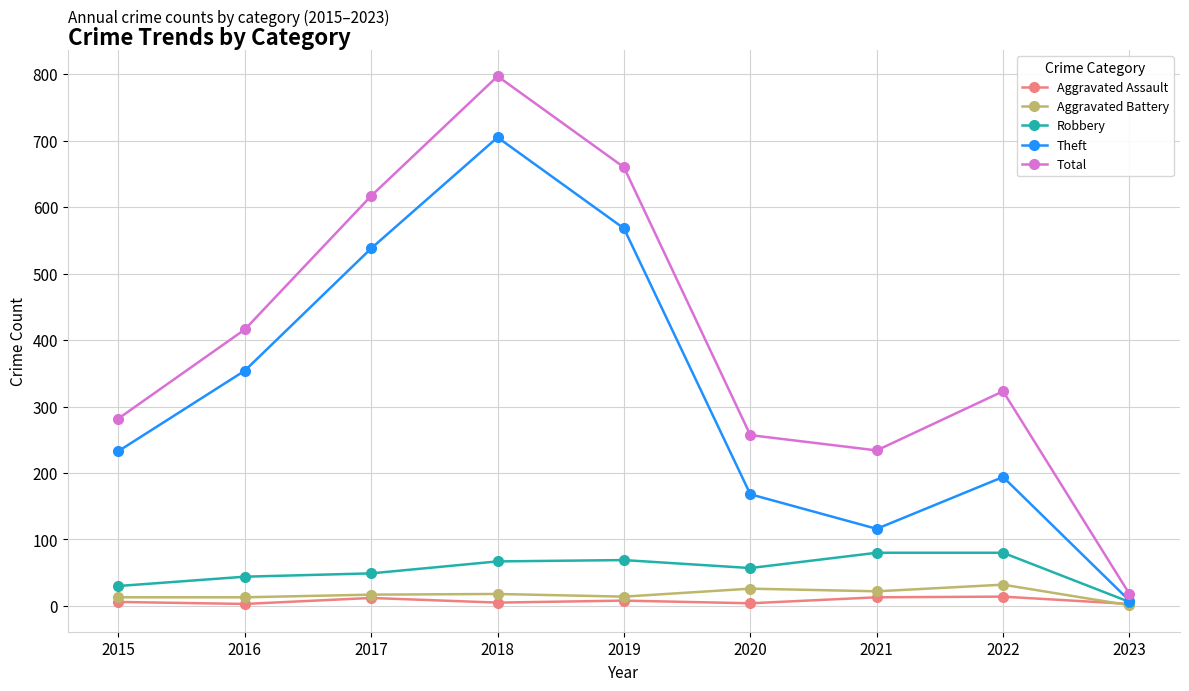

Which label corresponds to the largest value in the chart?

2018